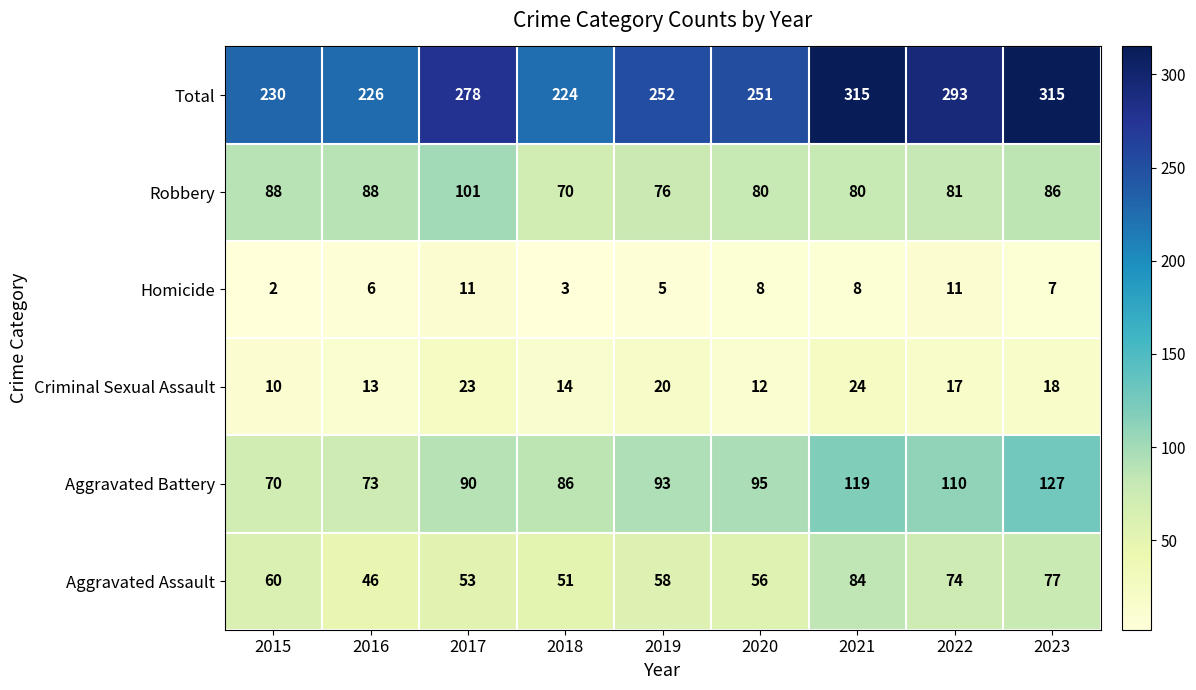

At which label does Criminal Sexual Assault first exceed 17?

2017